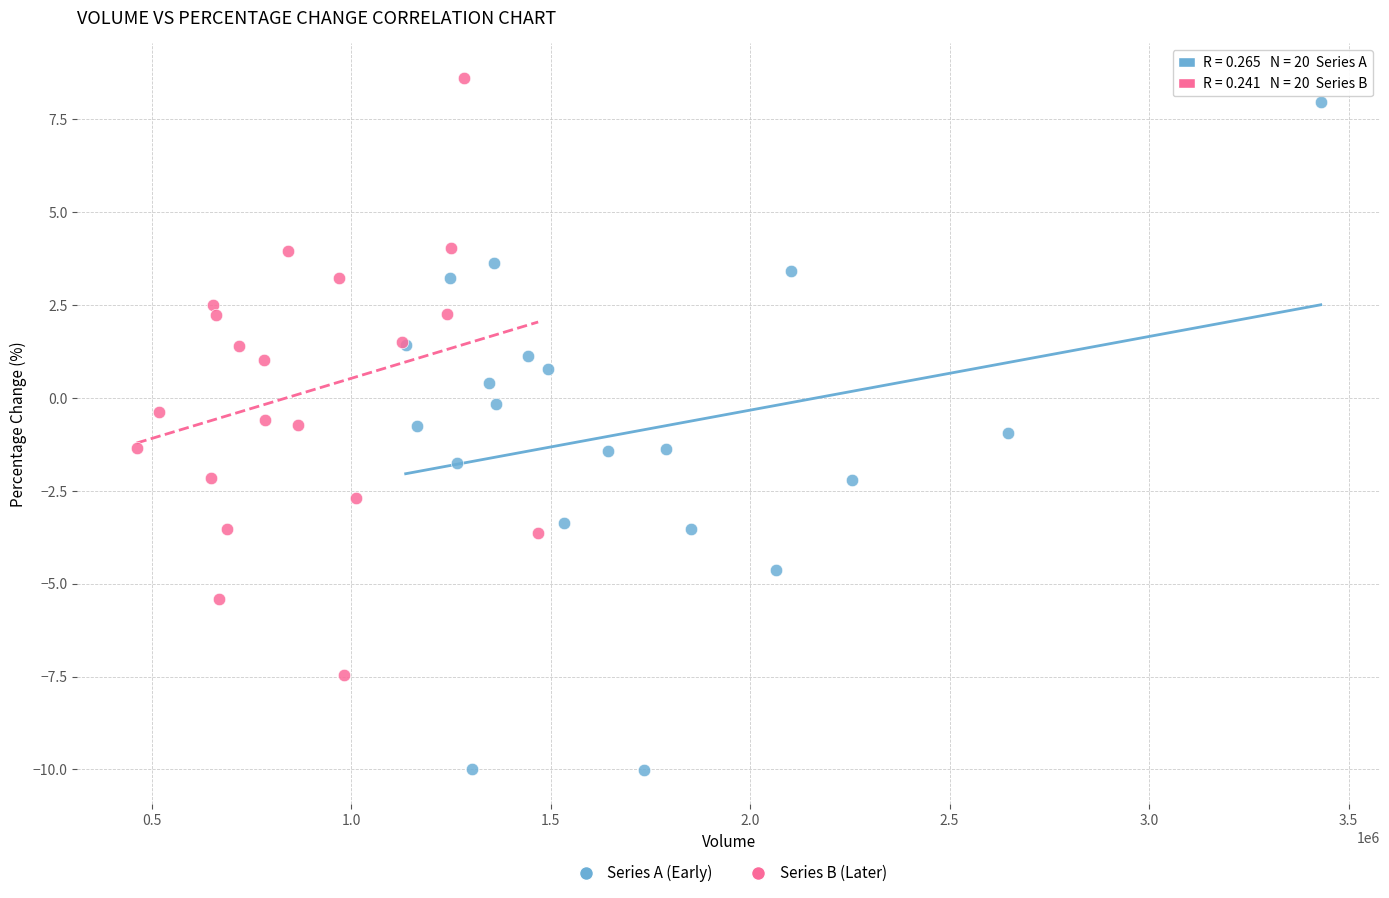

What are all the series names shown in the legend?

Series A (Early), Series B (Later)